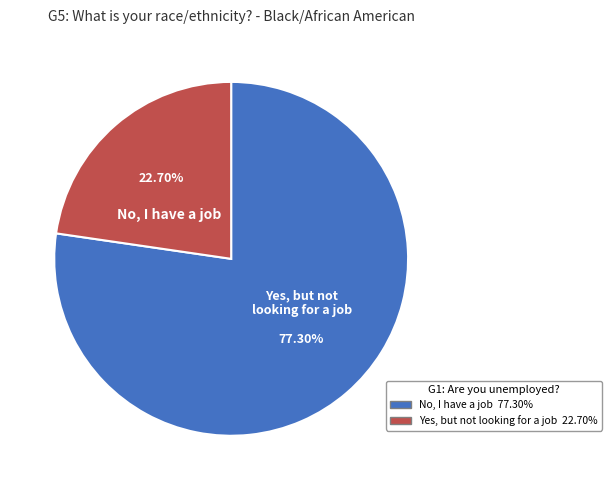

Is there a majority slice in this chart?

Yes